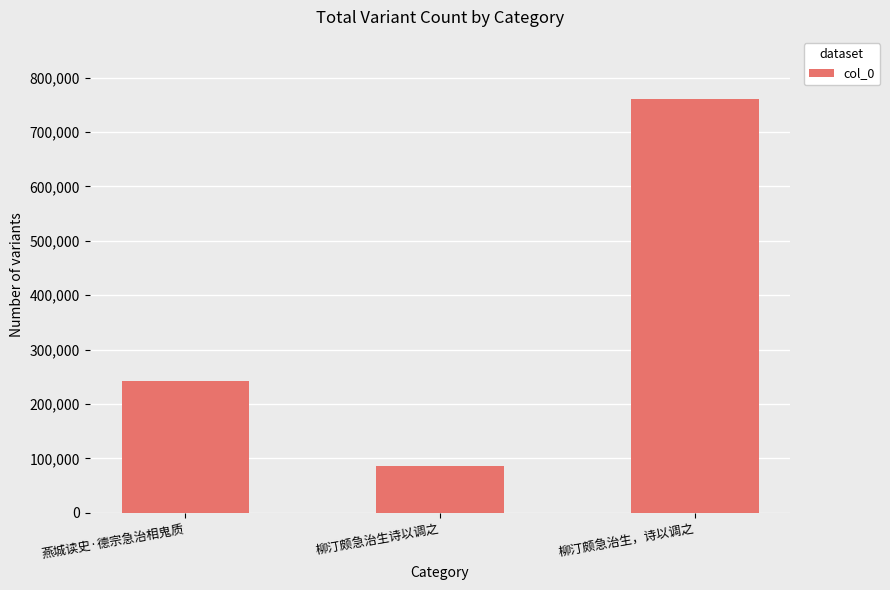

What is the ratio of the value at 燕城读史·德宗急治相鬼质 to the value at 柳汀颇急治生，诗以调之?

0.3